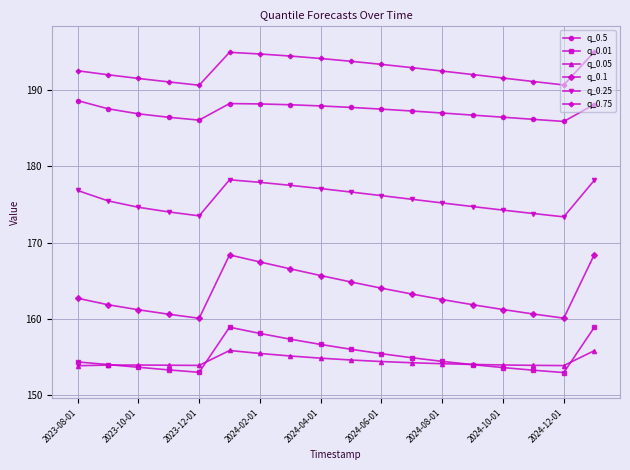

What is the greatest value displayed?

195.0